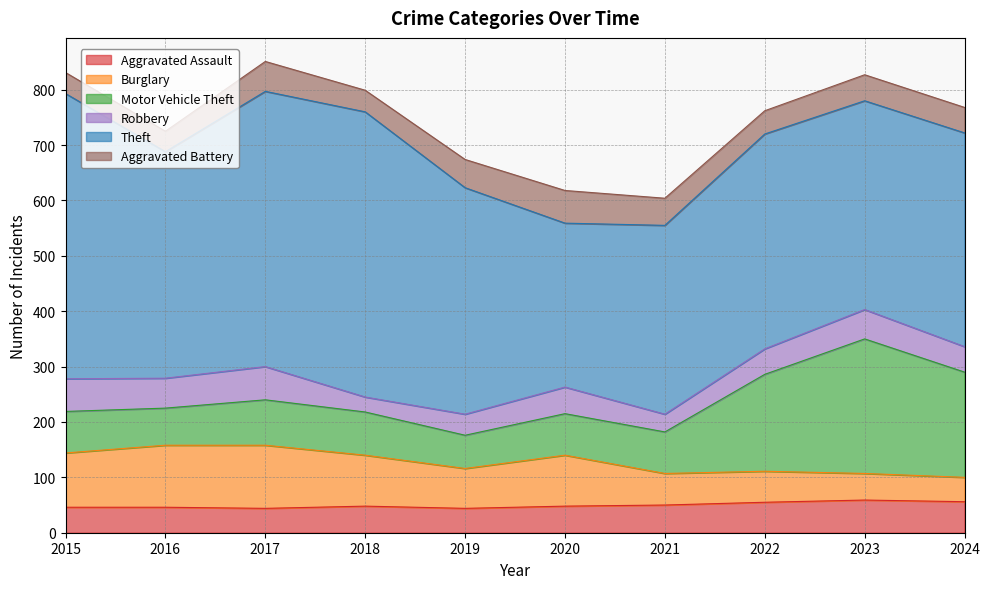

What are all the series names shown in the legend?

Aggravated Assault, Burglary, Motor Vehicle Theft, Robbery, Theft, Aggravated Battery